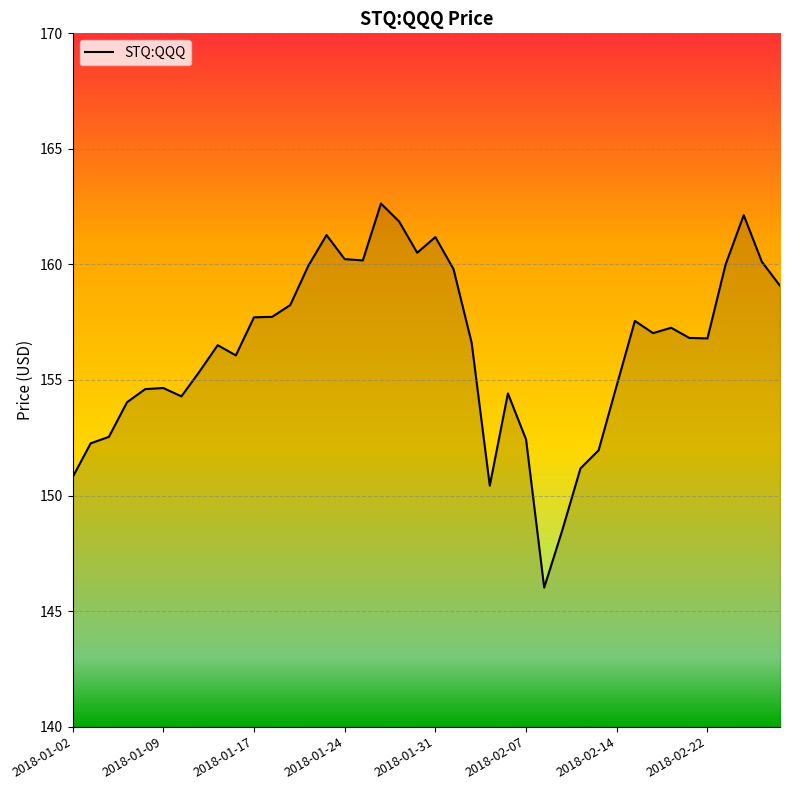

What is the difference between the maximum and minimum values?

16.6